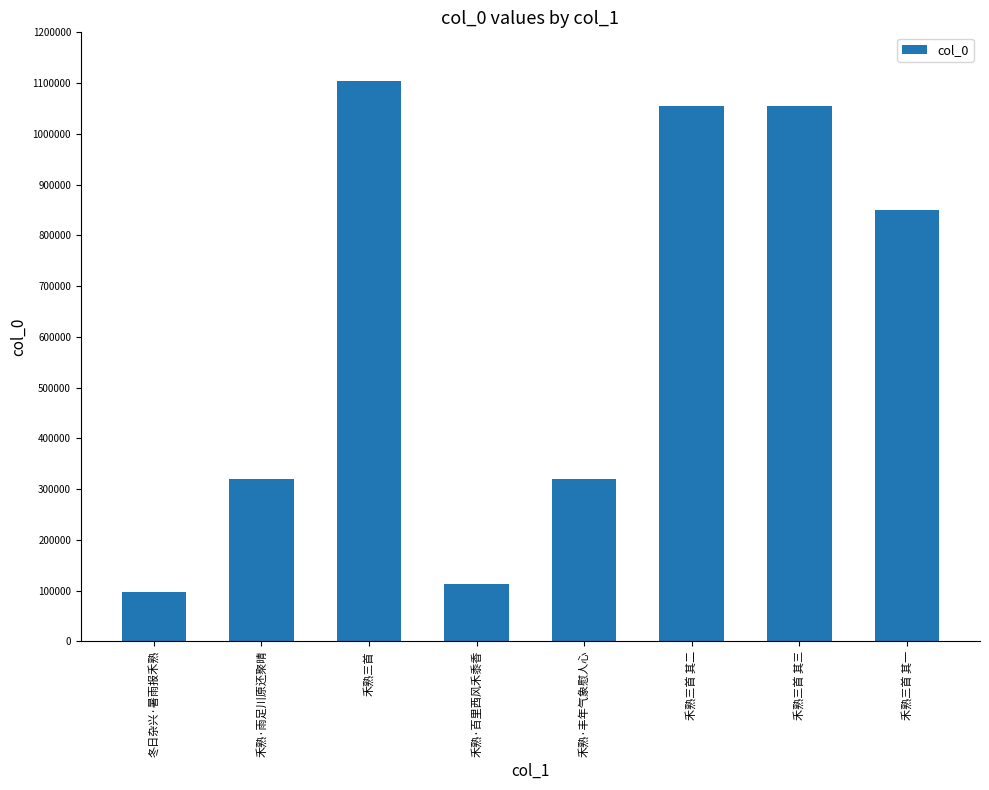

What is the difference between the values at 禾熟三首 其三 and 禾熟·雨足川原还聚晴?

733542